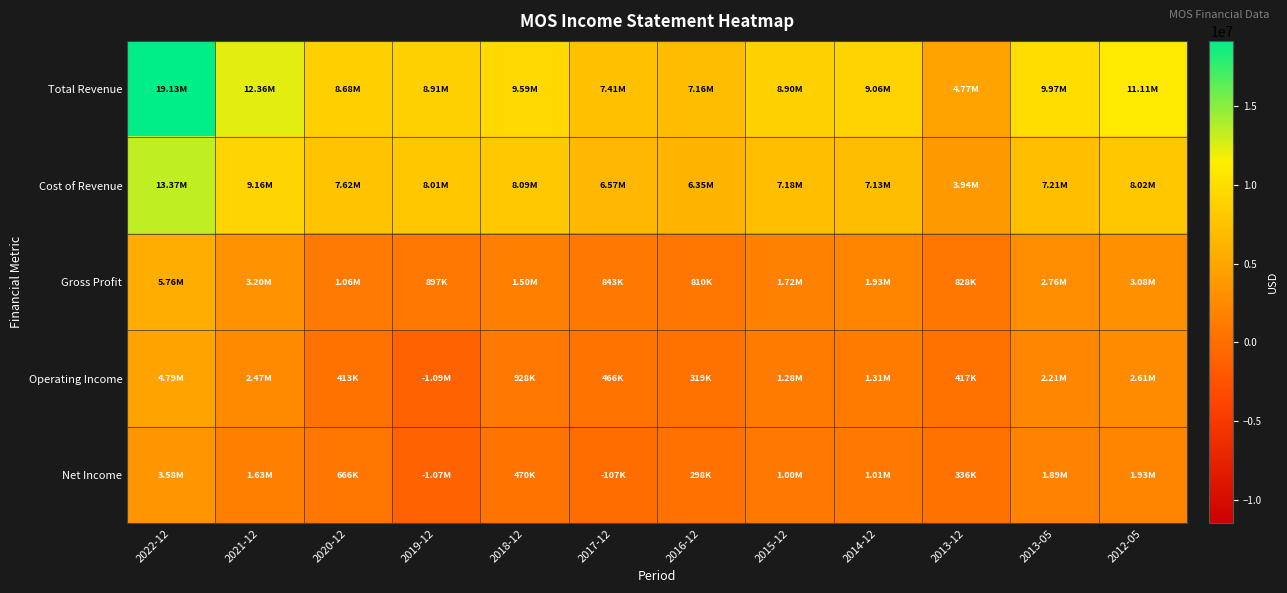

Which series changed the most between 2021-12 and 2016-12?

Total Revenue